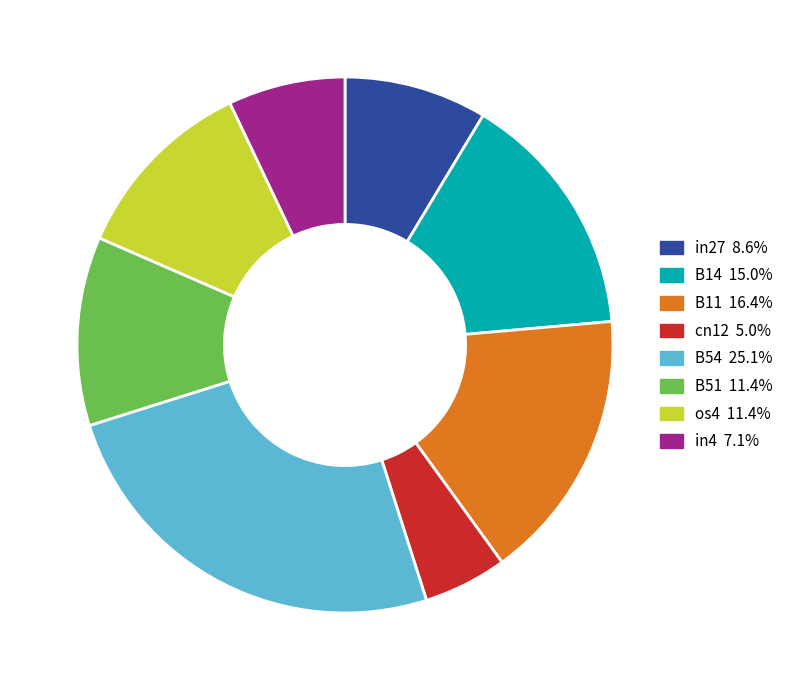

How many slices are in this pie chart?

8